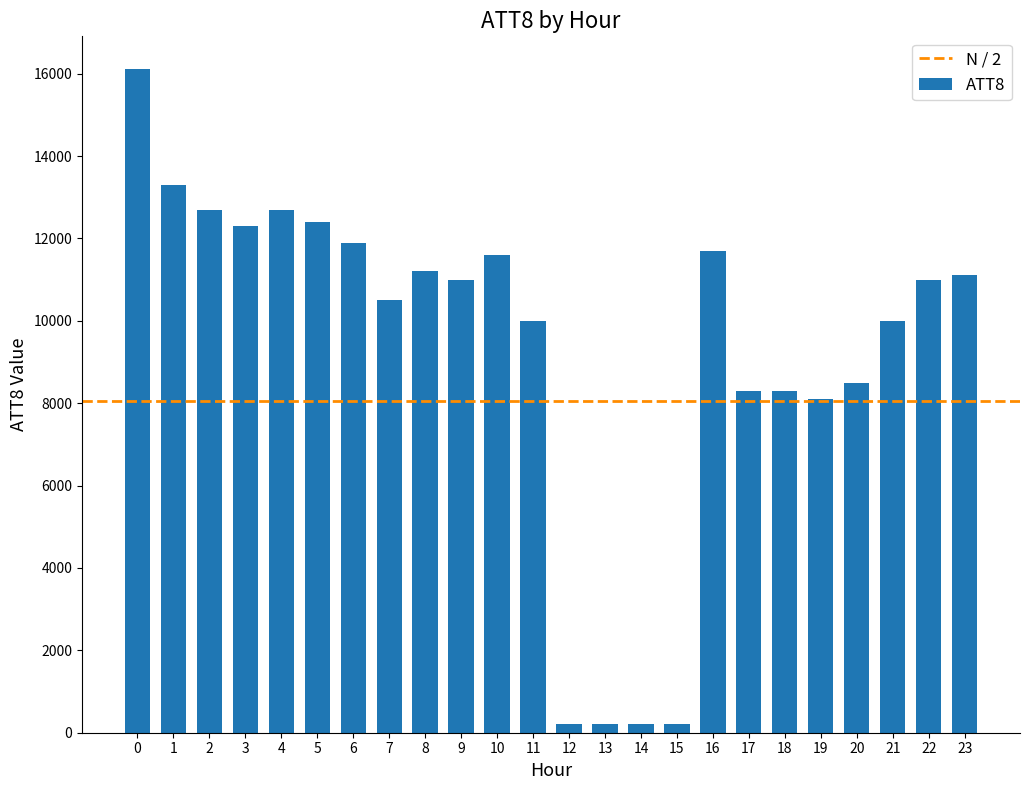

What is the difference between the second highest and minimum values?

13100